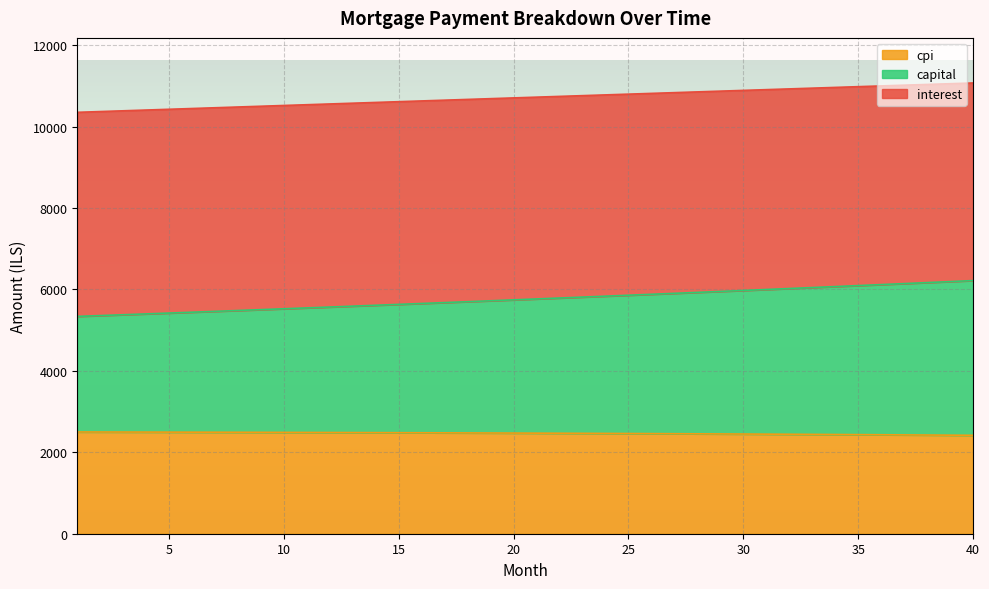

What is the total value across all series at 35?

10979.8